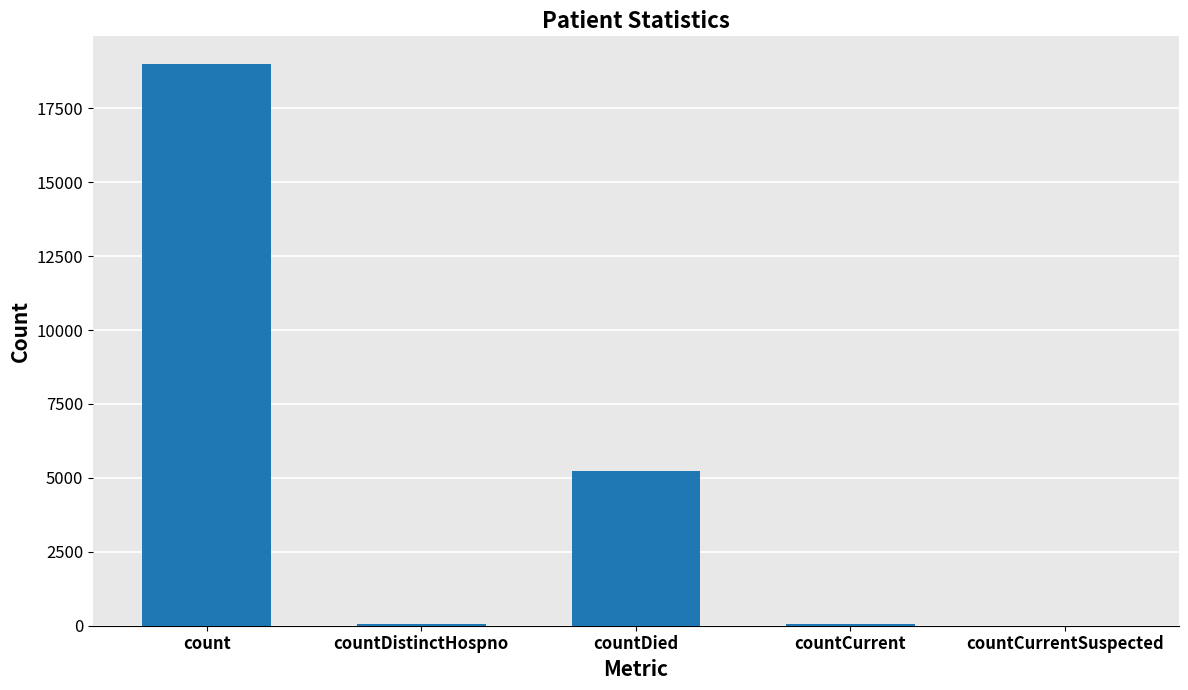

At which label is the value closest to 9492?

countDied